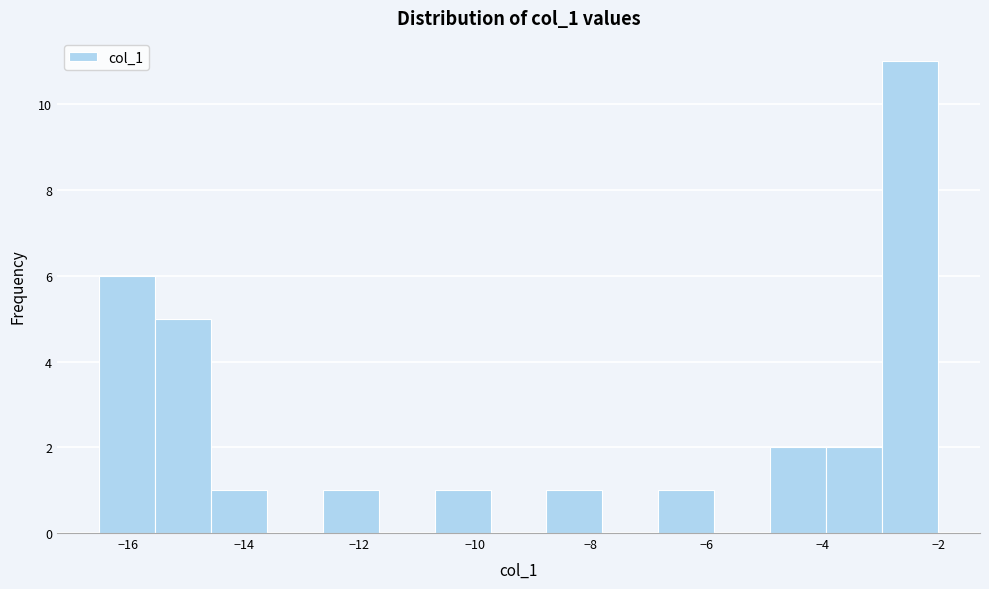

Reading left to right, list every bar in this chart as the range it spans on the x-axis followed by its height. Neither the bar edges nor the heights are printed on the chart, so give them approximately, as read against the axes.

-16.4 to -15.6: 6
-15.6 to -14.6: 5
-14.6 to -13.6: 1
-13.6 to -12.6: 0
-12.6 to -11.6: 1
-11.6 to -10.6: 0
-10.6 to -9.8: 1
-9.8 to -8.8: 0
-8.8 to -7.8: 1
-7.8 to -6.8: 0
-6.8 to -5.8: 1
-5.8 to -4.8: 0
-4.8 to -4.0: 2
-4.0 to -3.0: 2
-3.0 to -2.0: 11